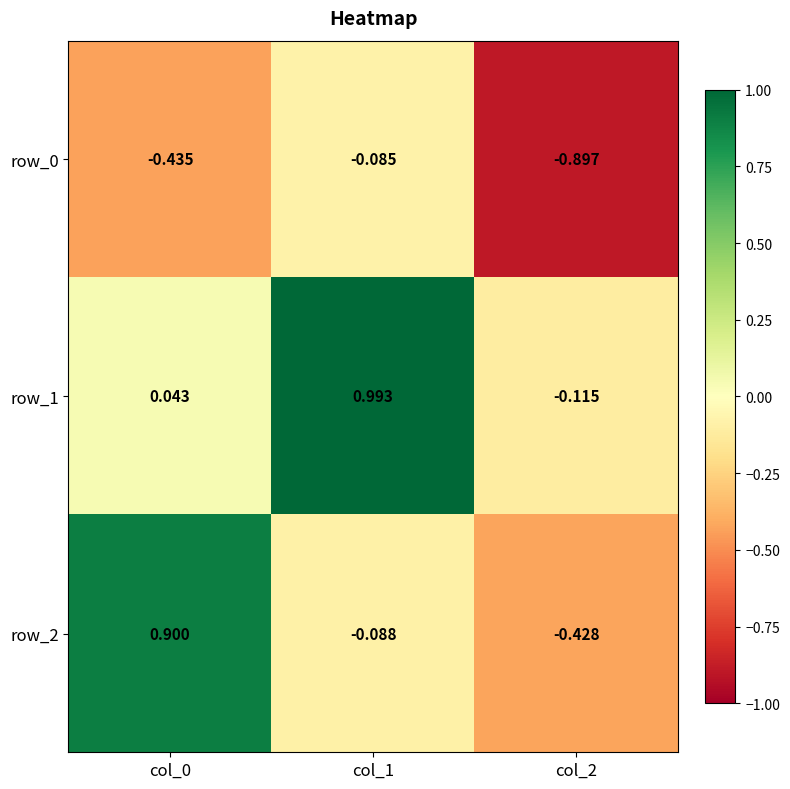

Is the value of row_1 at col_0 greater than the value of row_0 at col_1?

Yes